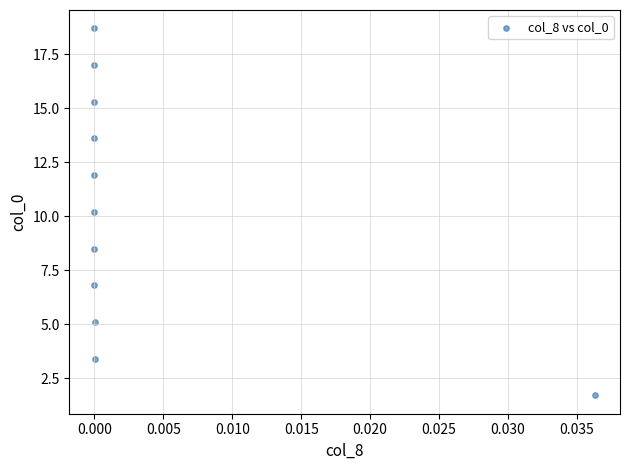

What is the range of Y values (max minus min)?

17.0